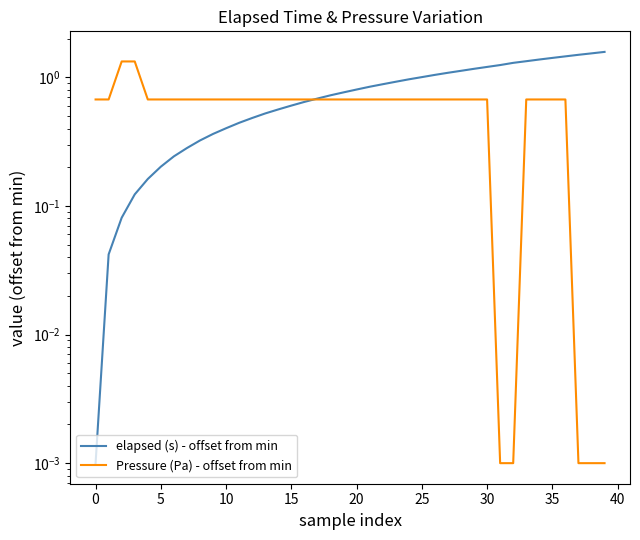

True or false: elapsed (s) - offset from min has more than 1 interior local peaks.

False